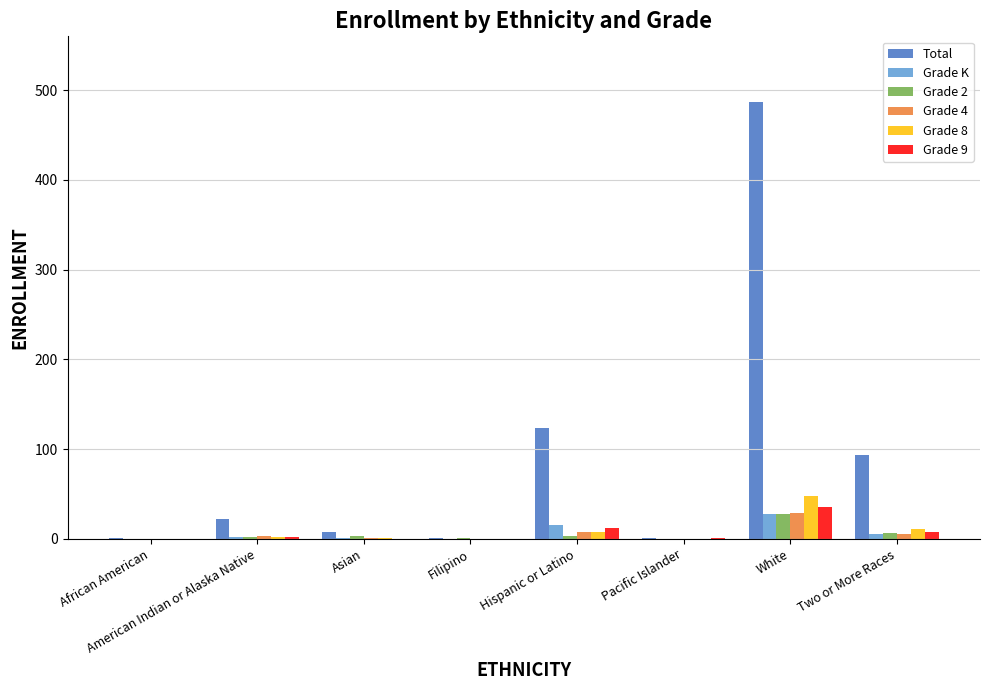

At which category does the chart reach its peak across all series?

White